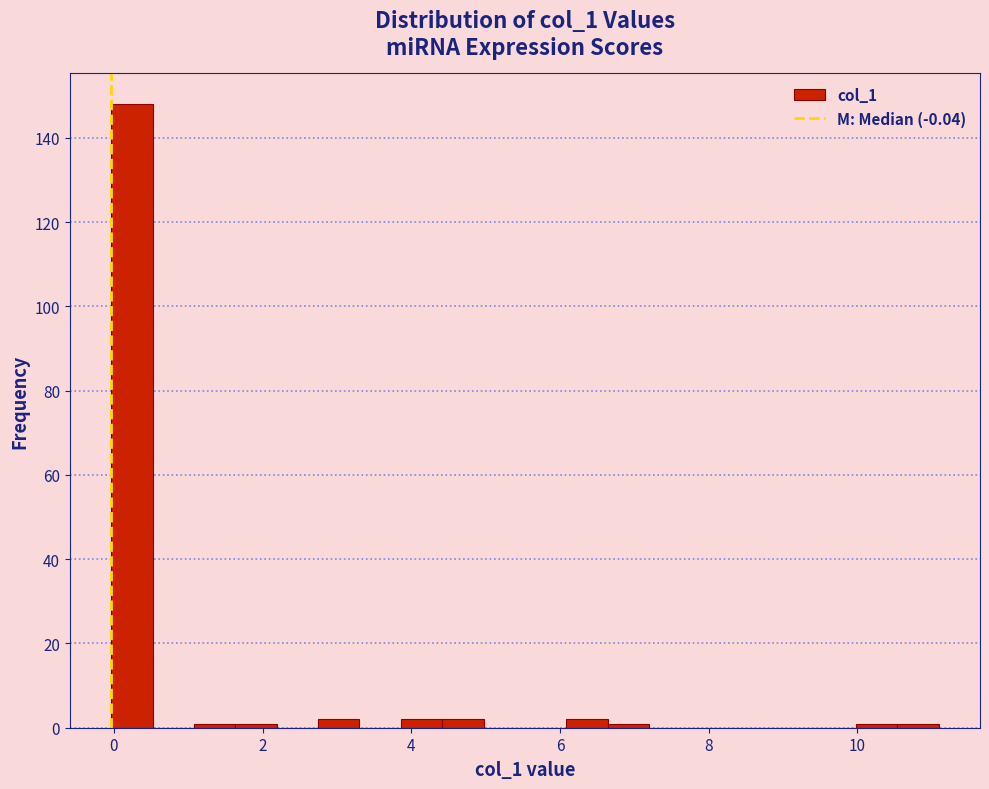

Read against the x-axis, roughly where is the centre of the tallest bar?

0.2